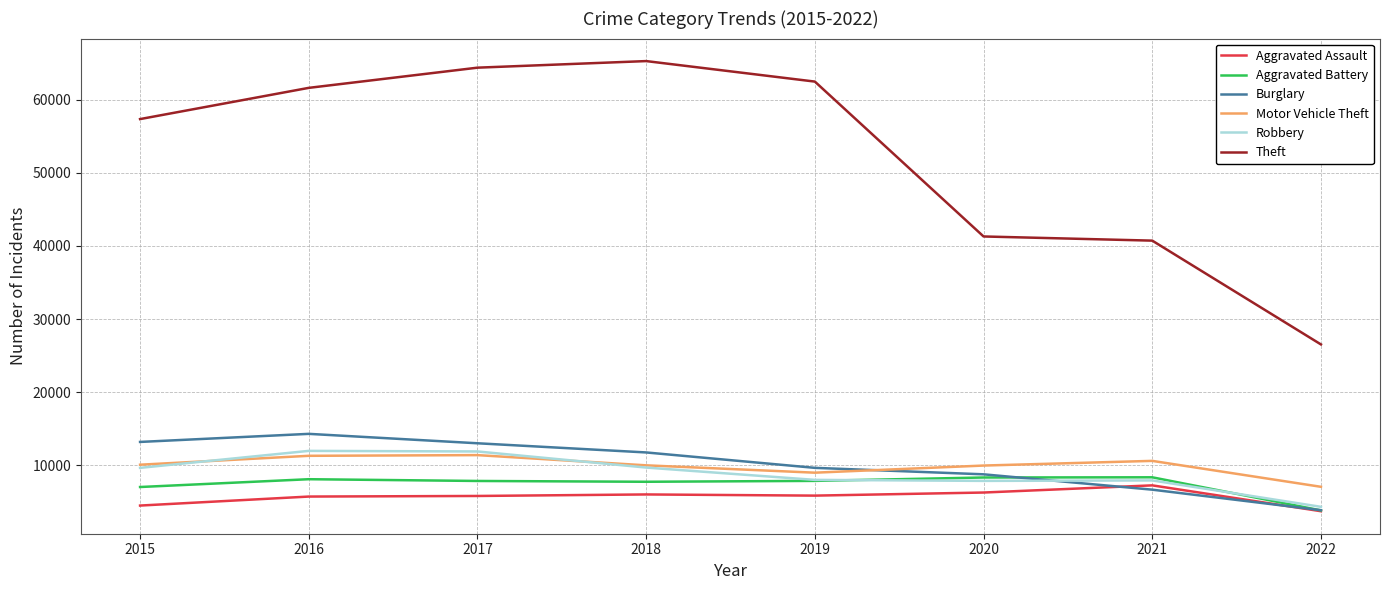

At which label is Aggravated Battery closest to 6083?

2015